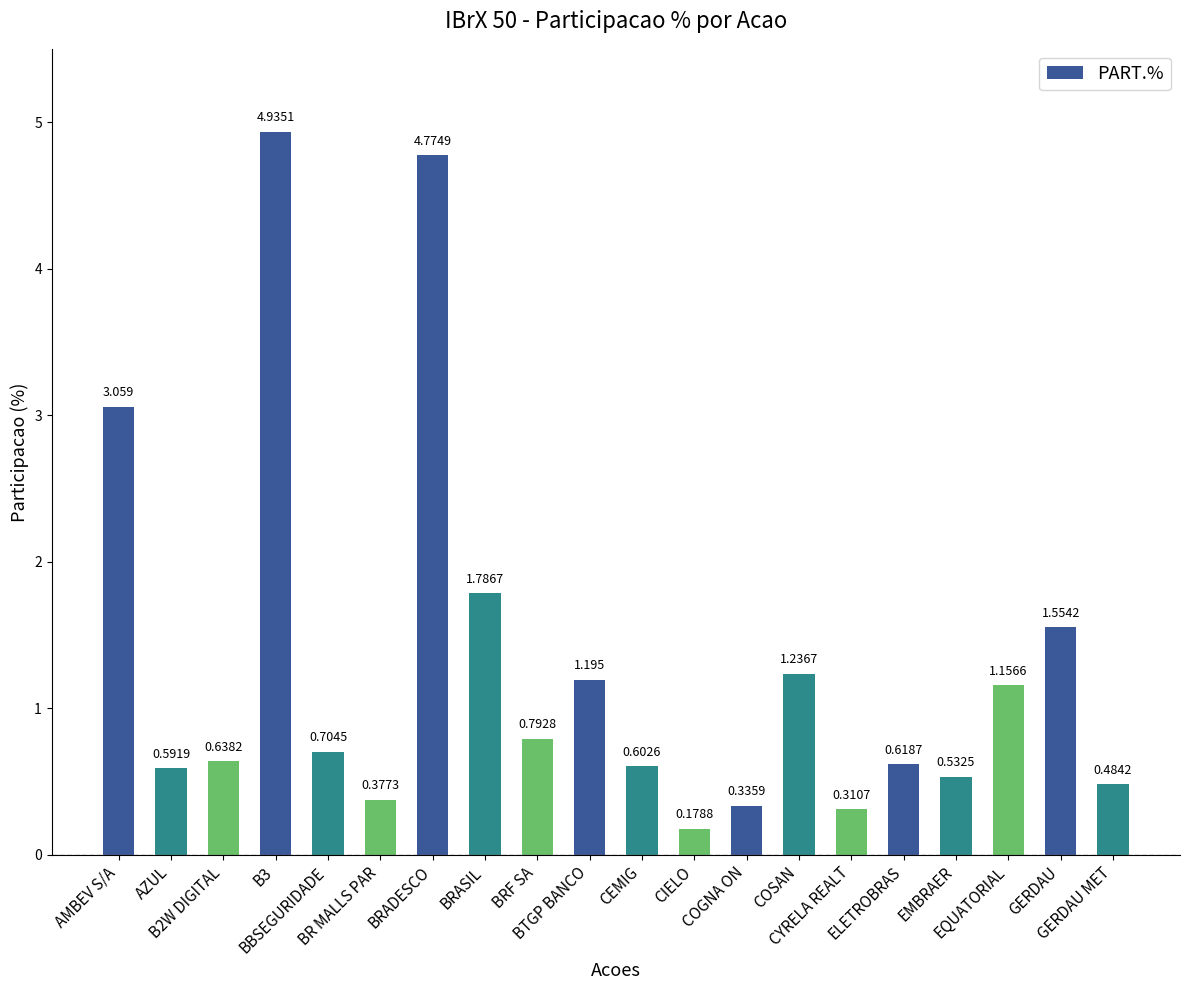

Does the chart contain stacked bars?

No